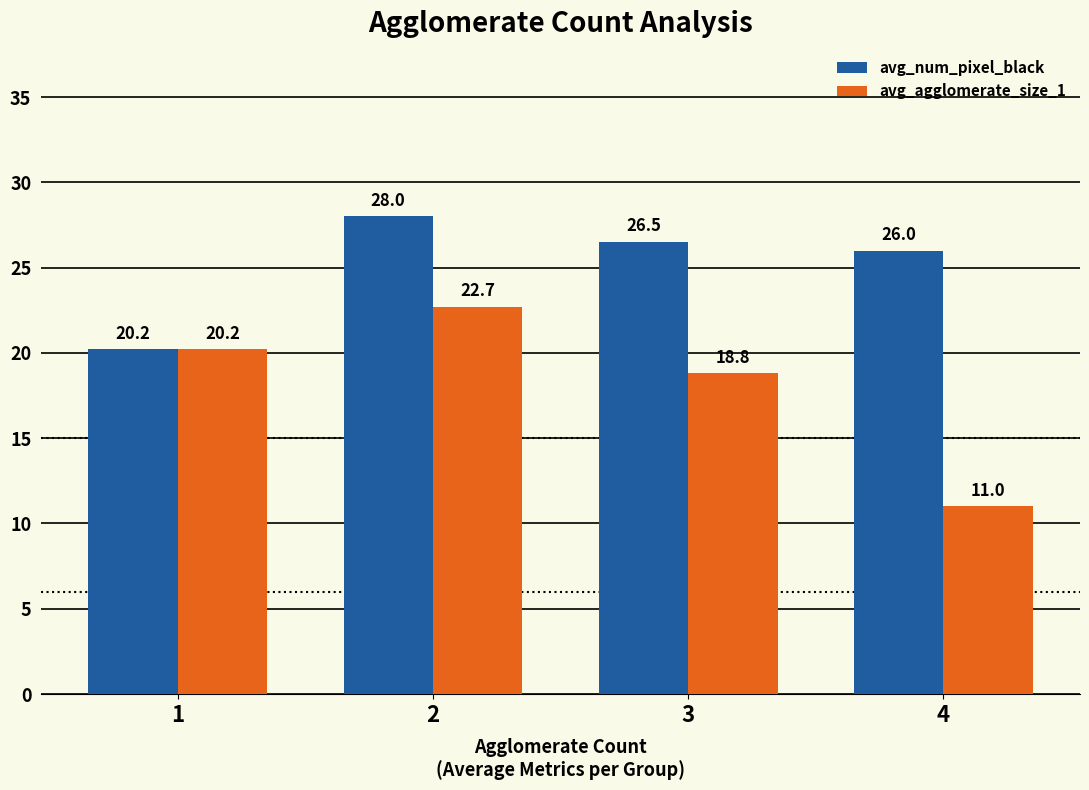

How many categories are shown in the chart?

4